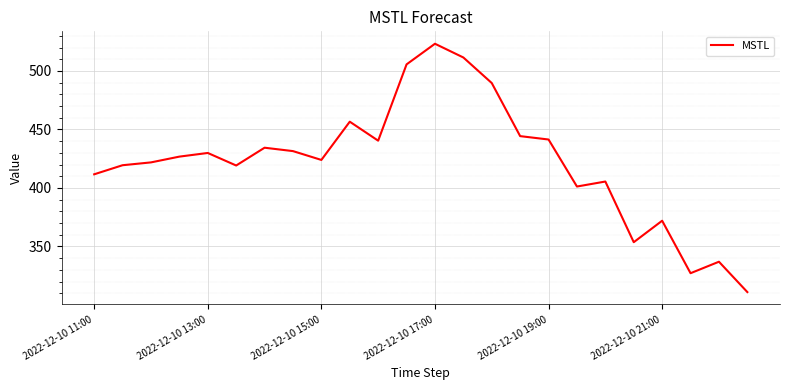

What is the maximum value shown in the chart?

523.3